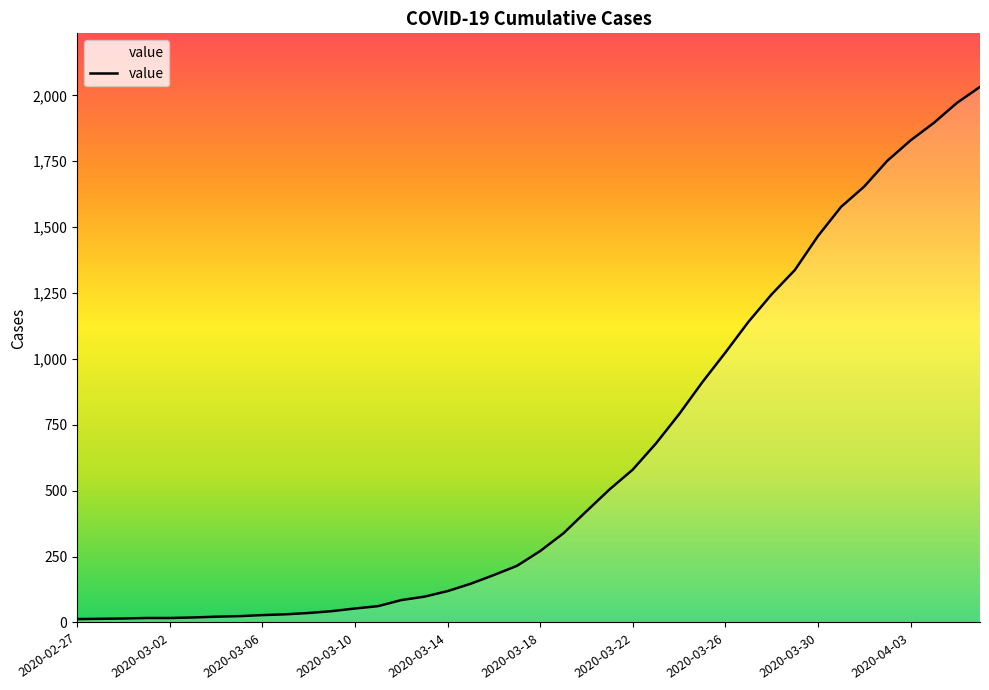

How many categories are shown in the chart?

40